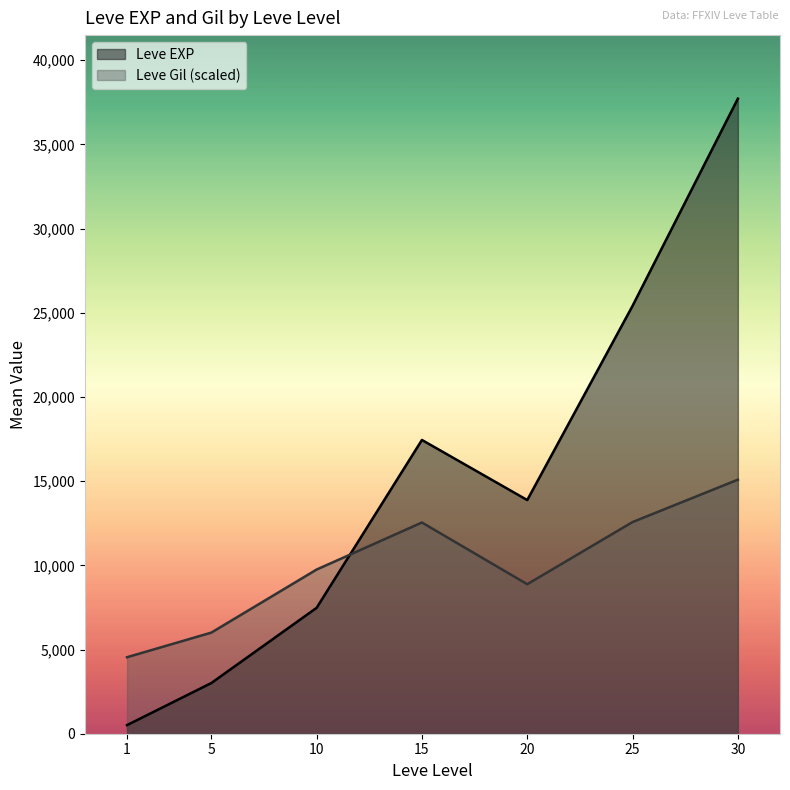

The value of Leve Gil at 10 is 293. True or false?

True